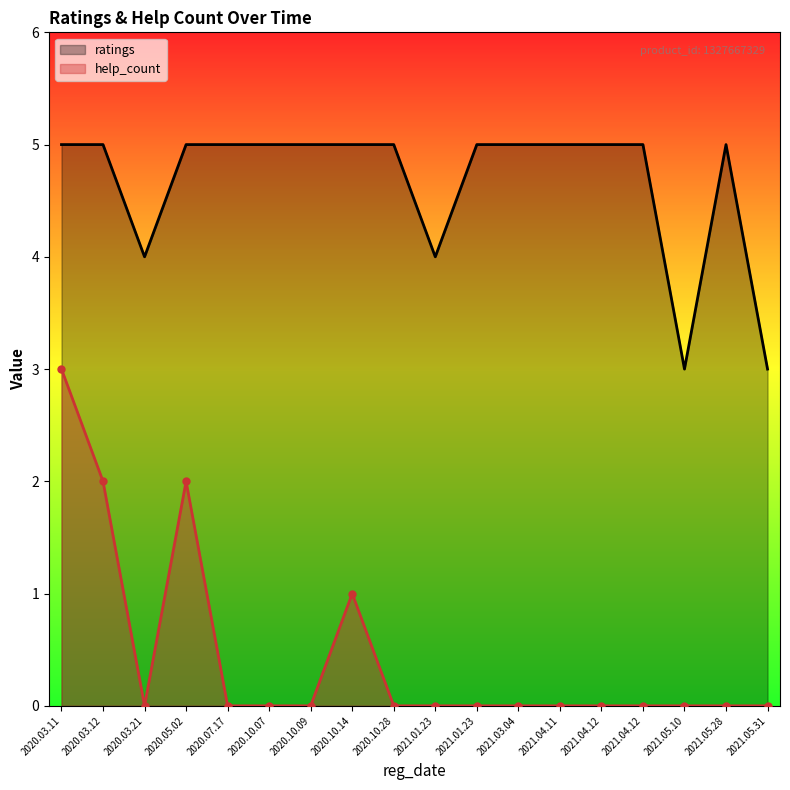

List the series in order of their peak value, lowest first.

help_count, ratings